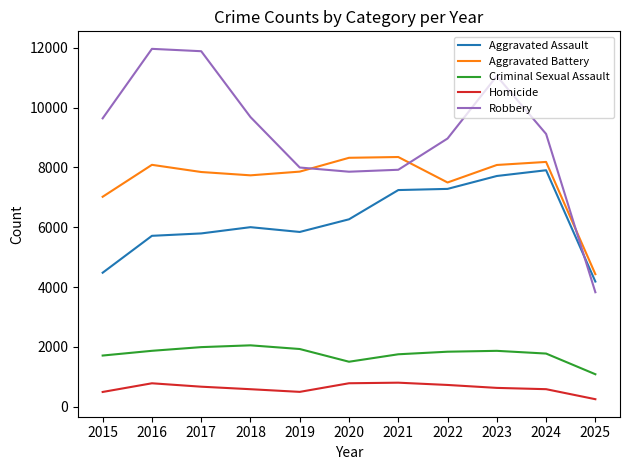

At which label does Robbery reach its minimum?

2025